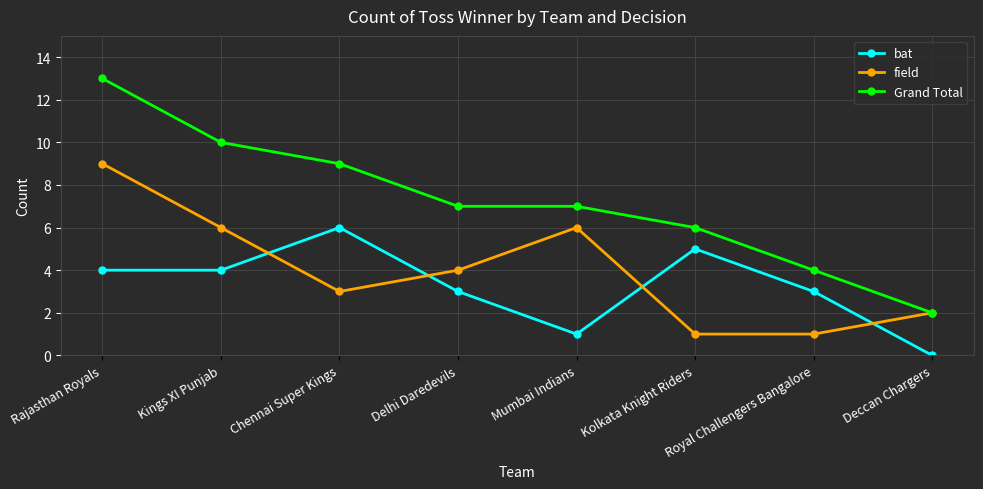

What is the maximum value for Grand Total?

13